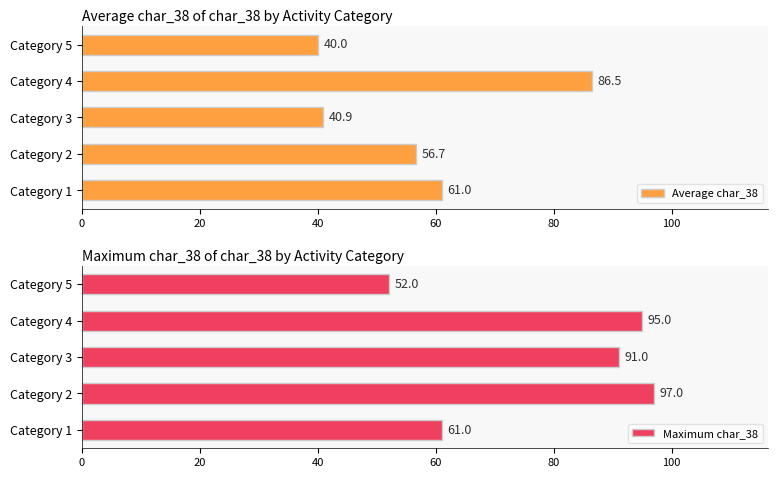

At how many categories does at least one series exceed 55?

4